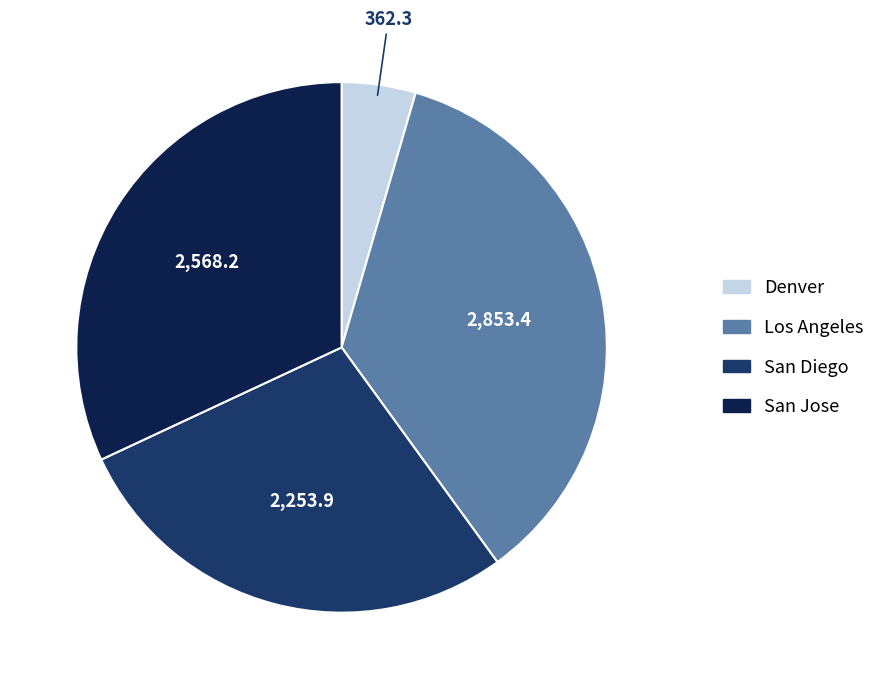

Is the sum of Los Angeles and San Diego greater than half?

Yes